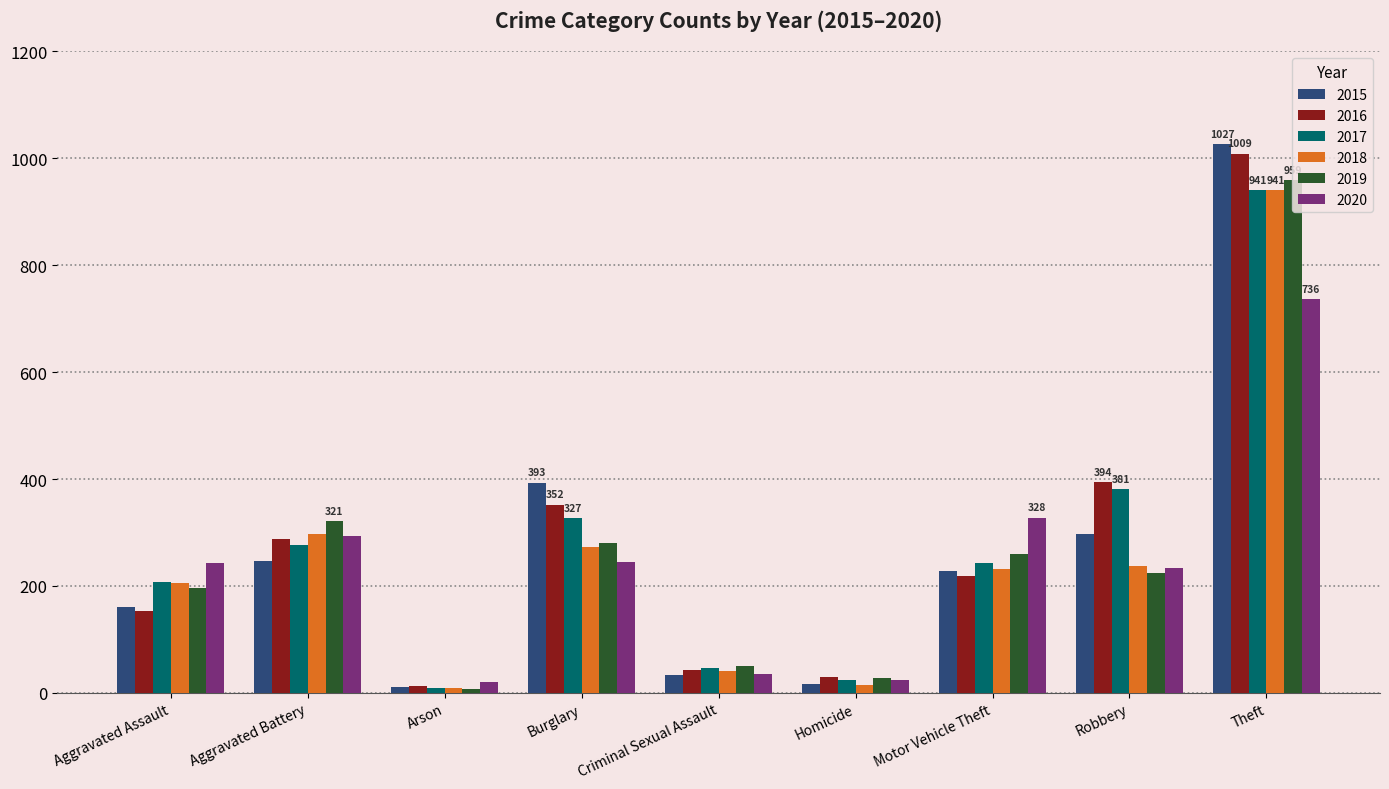

What is the difference between the maximum and minimum values in the 2017 series?

932